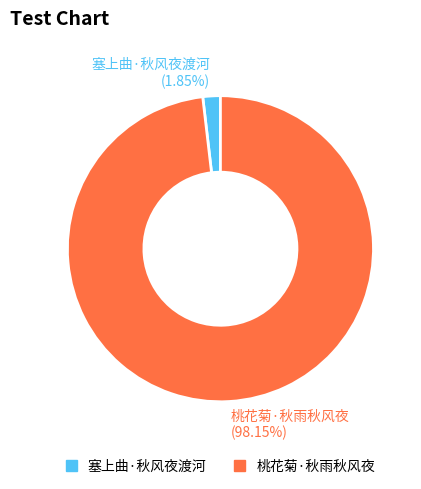

Which category has the smallest portion of the pie?

塞上曲·秋风夜渡河